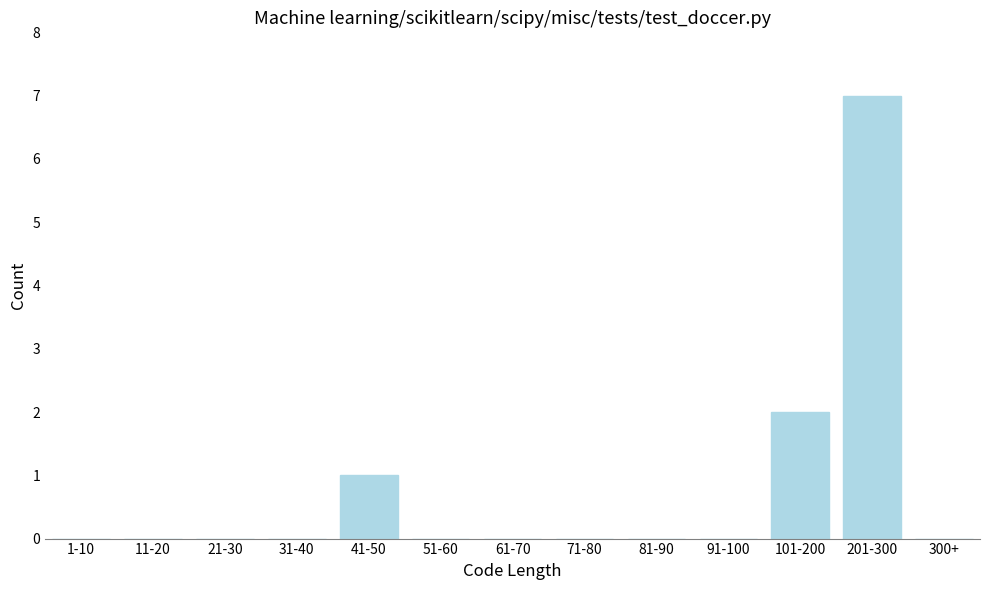

Reading left to right, transcribe all the data shown in this chart.

1-10=0	11-20=0	21-30=0	31-40=0	41-50=1	51-60=0	61-70=0	71-80=0	81-90=0	91-100=0	101-200=2	201-300=7	300+=0